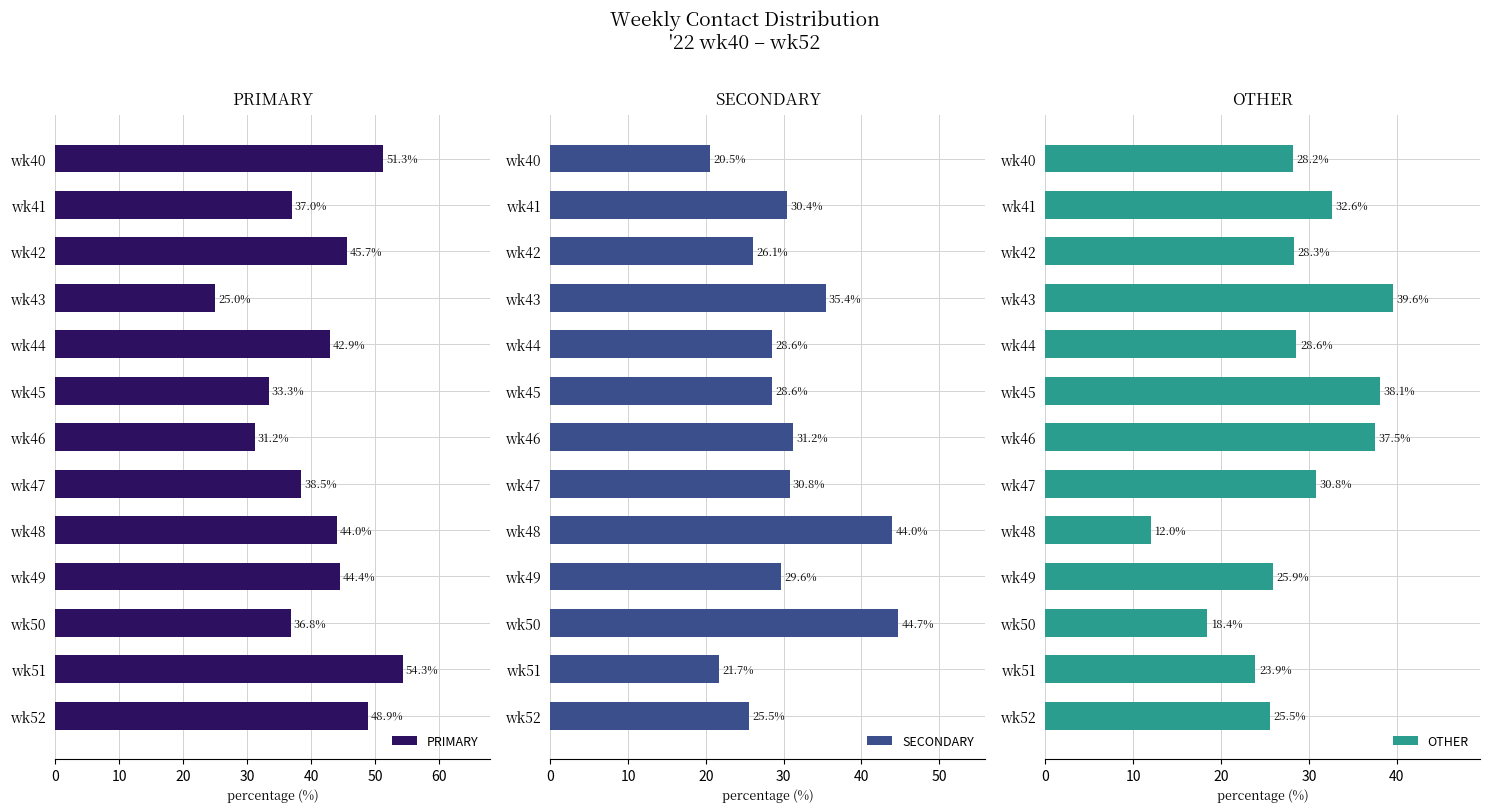

At which label is PRIMARY closest to 39?

wk47